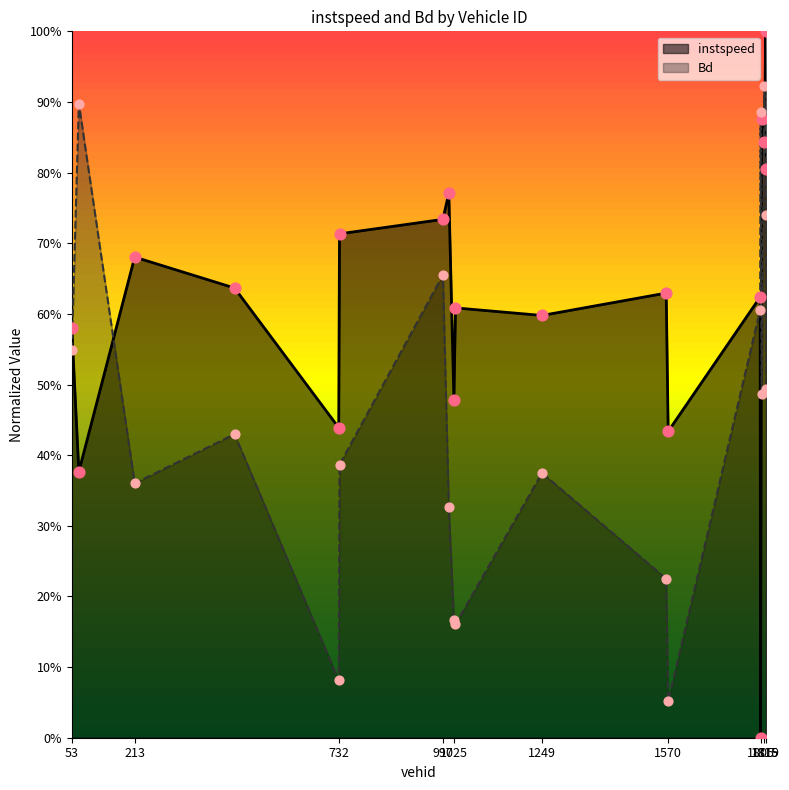

What are all the series names shown in the legend?

instspeed, Bd